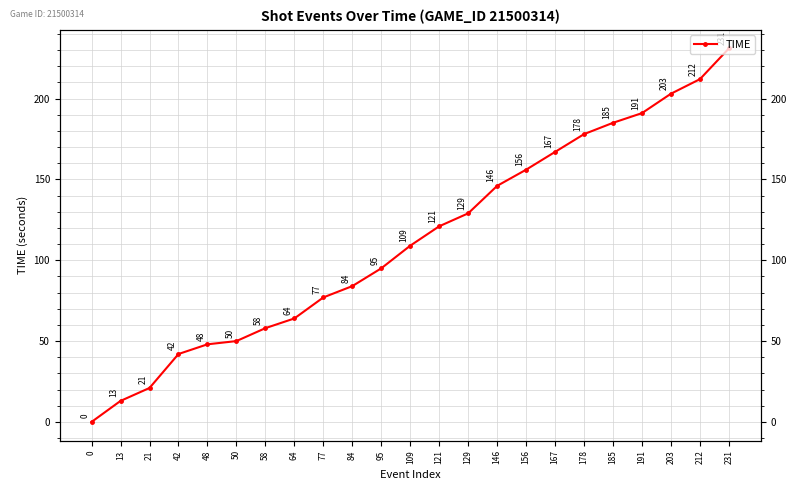

How many values are above zero?

22